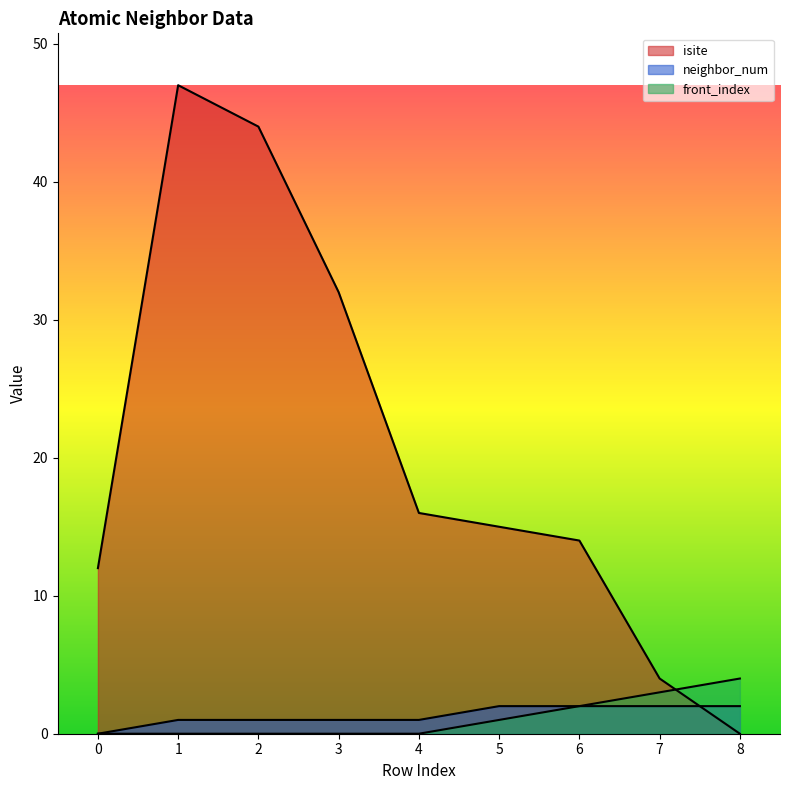

How many categories are shown in the chart?

9